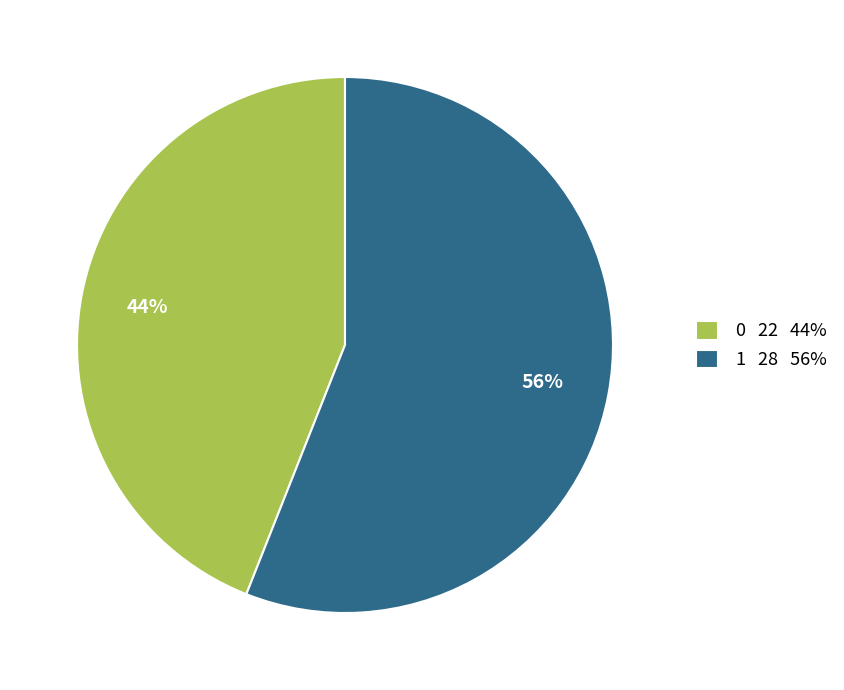

Between 0 22 44% and 1 28 56%, which is larger?

1 28 56%